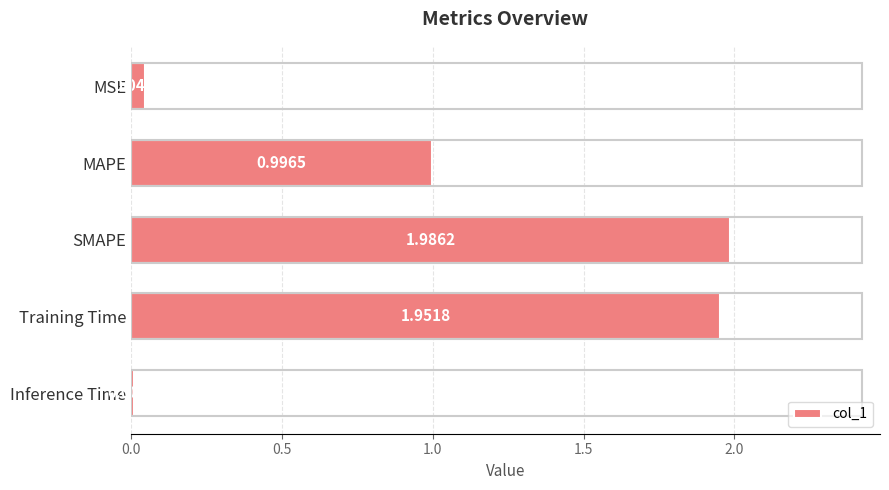

Rank the categories by value from highest to lowest.

SMAPE, Training Time, MAPE, MSE, Inference Time